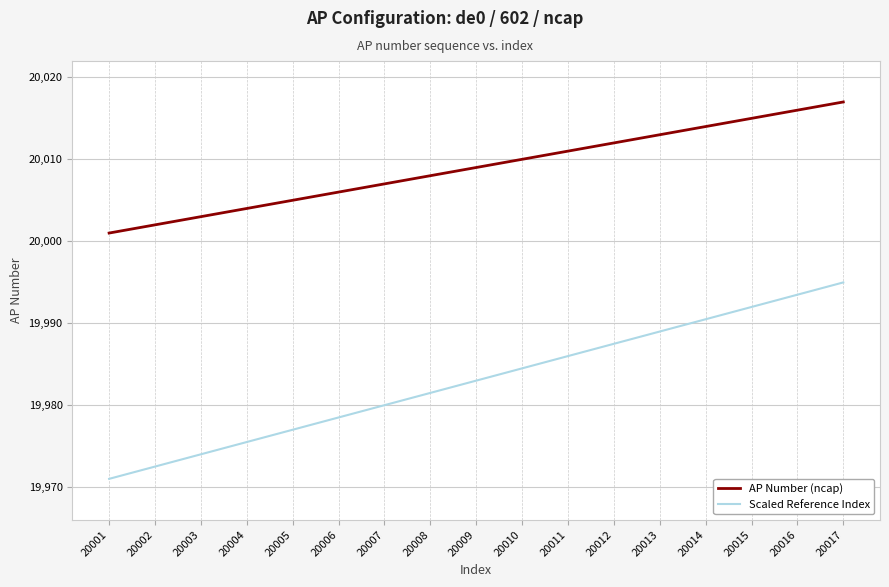

List the series in order of their peak value, highest first.

AP Number (ncap), Scaled Reference Index